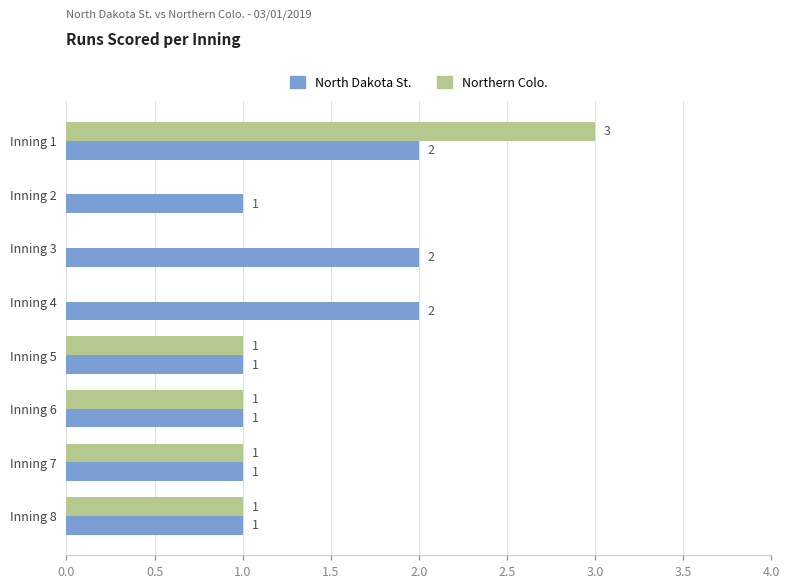

How many North Dakota St. values are between 1 and 2?

8